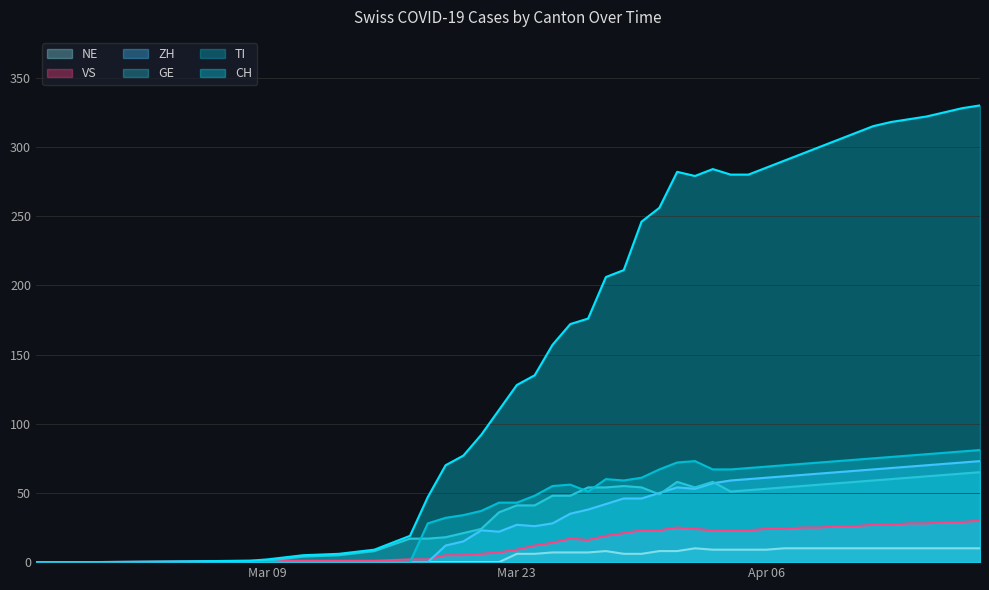

What is the label of the 2nd point from the left?

2020-02-28